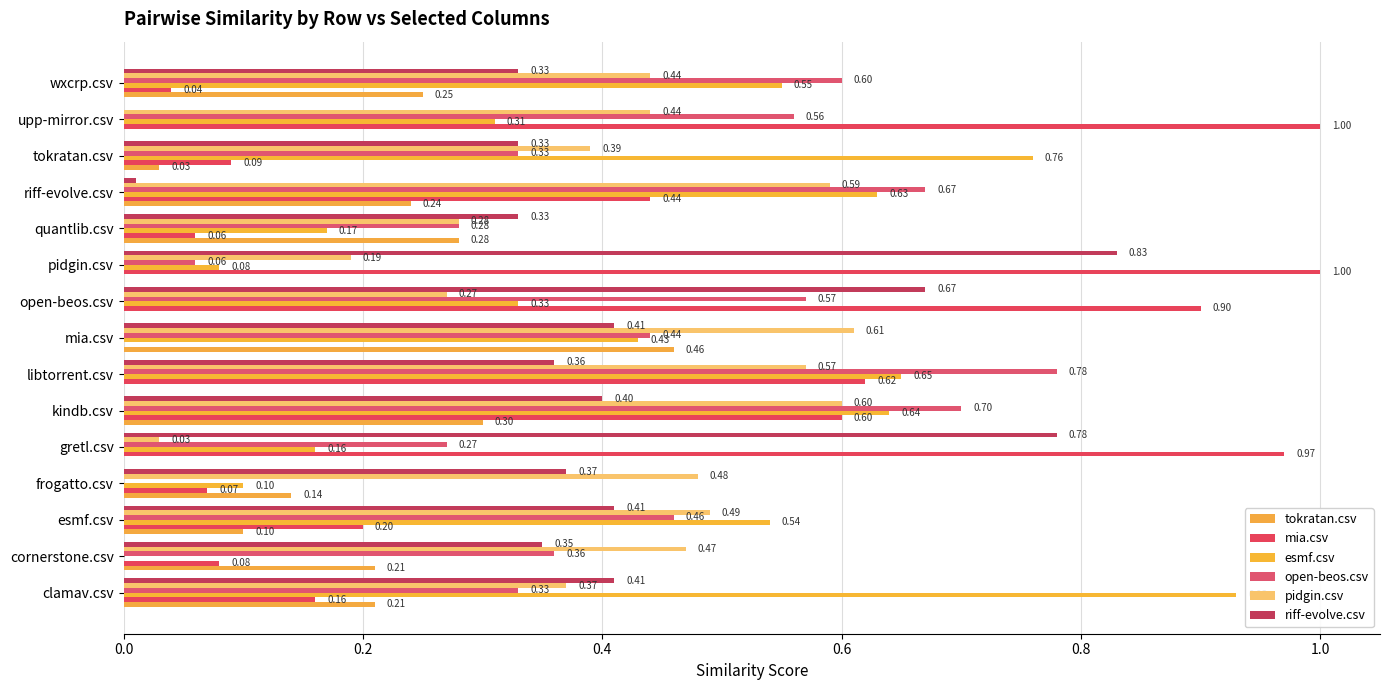

Which series has the largest total across all categories?

open-beos.csv